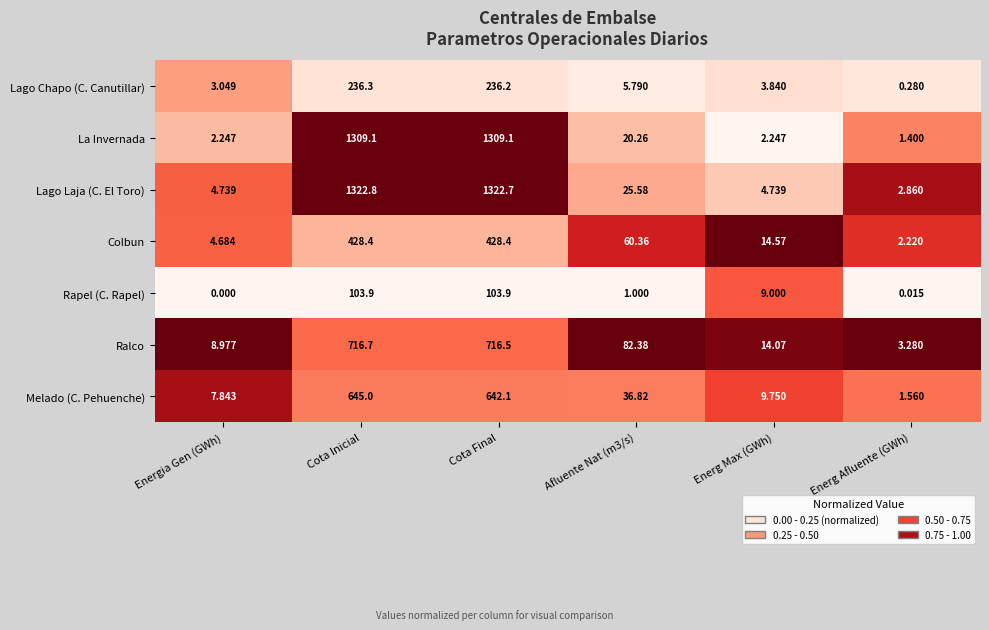

At which category is the sum across all series the highest?

Cota Inicial